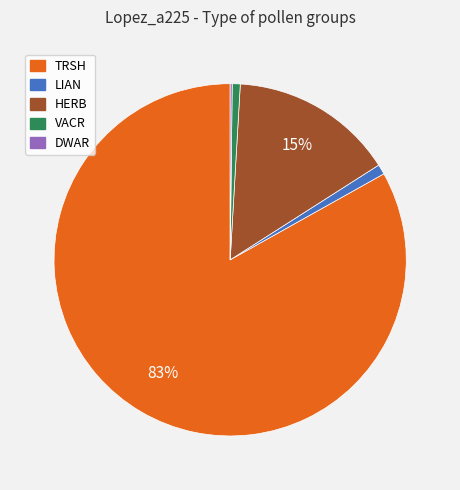

Which category has the biggest portion of the pie?

TRSH